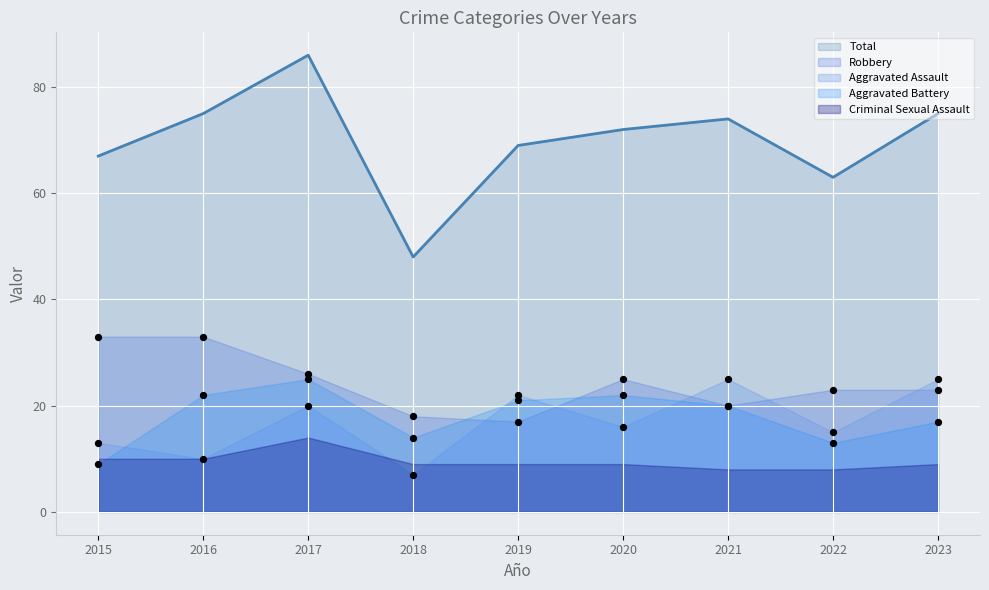

Which series reaches the maximum Y coordinate?

Total